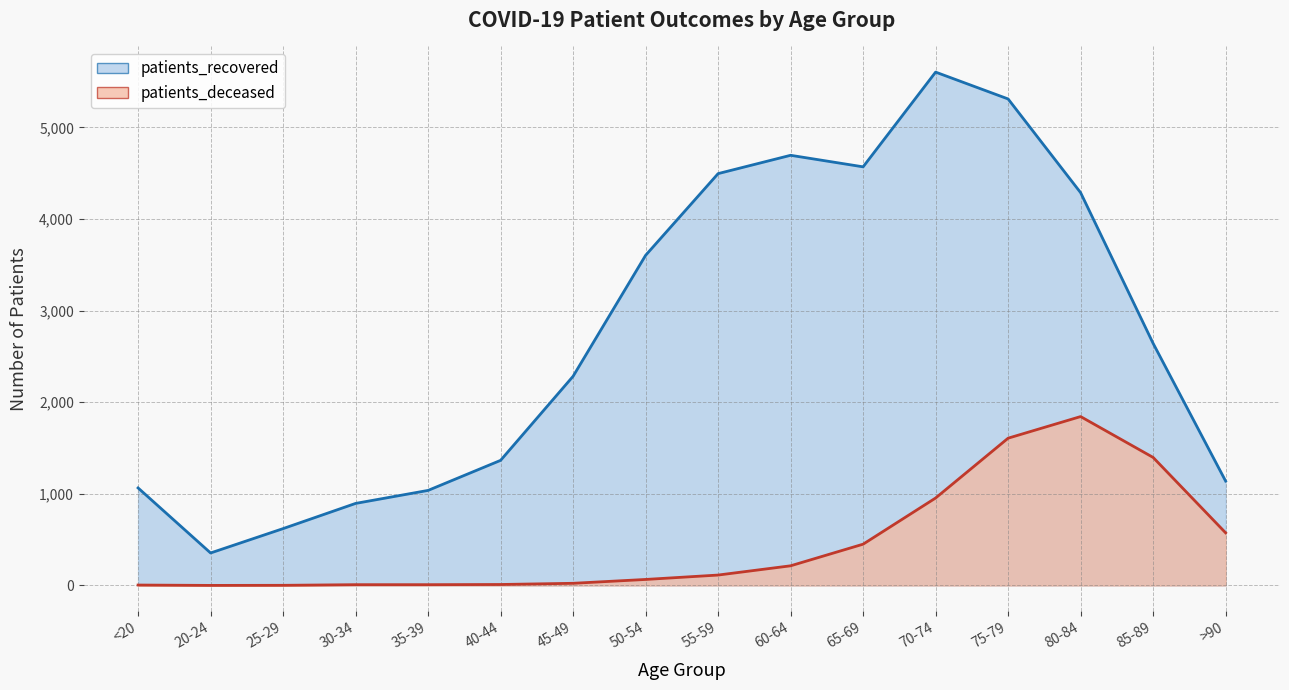

Reading left to right, extract all data points from this chart.

patients_recovered: 1065	355	621	896	1038	1366	2284	3604	4496	4696	4570	5604	5311	4288	2643	1140
patients_deceased: 5	1	2	9	9	11	24	66	114	215	451	955	1608	1844	1398	575